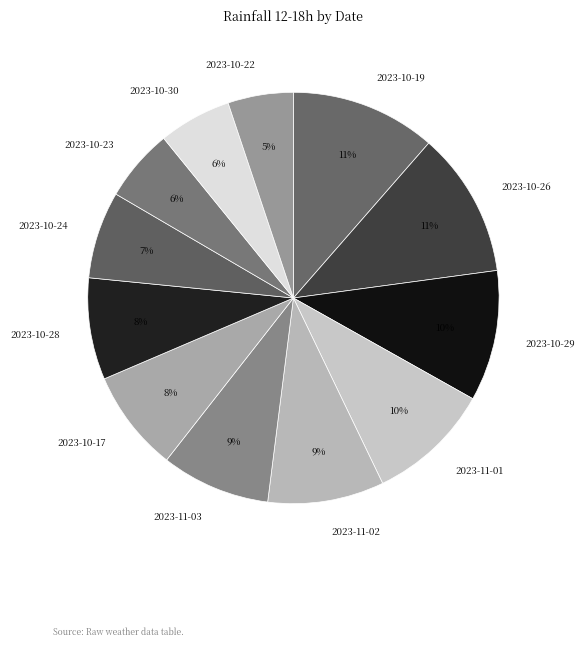

True or false: 2023-10-30 accounts for 1% of the total.

False